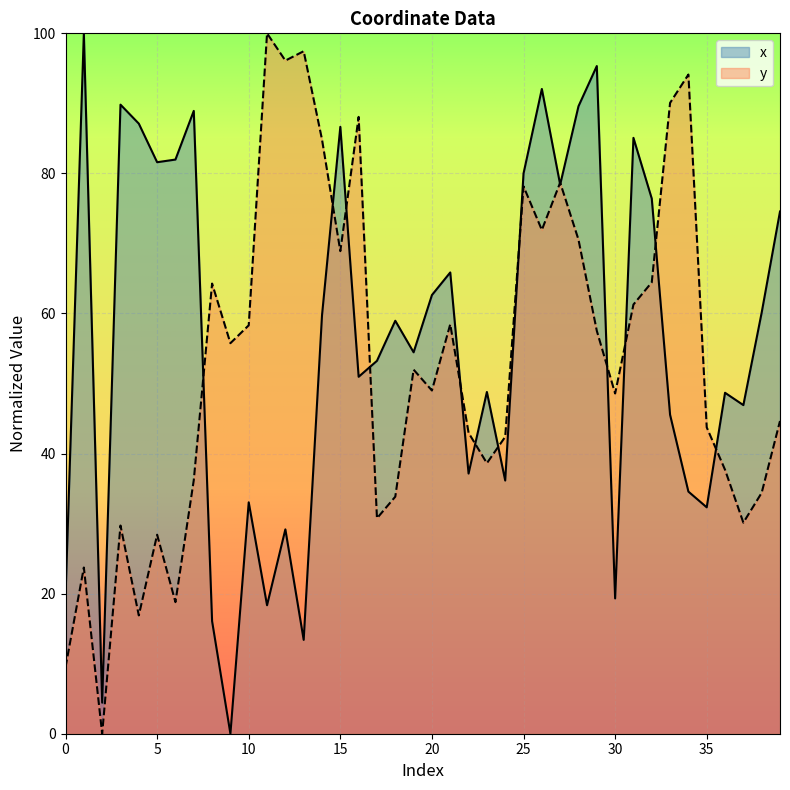

What are all the series names shown in the legend?

x, y